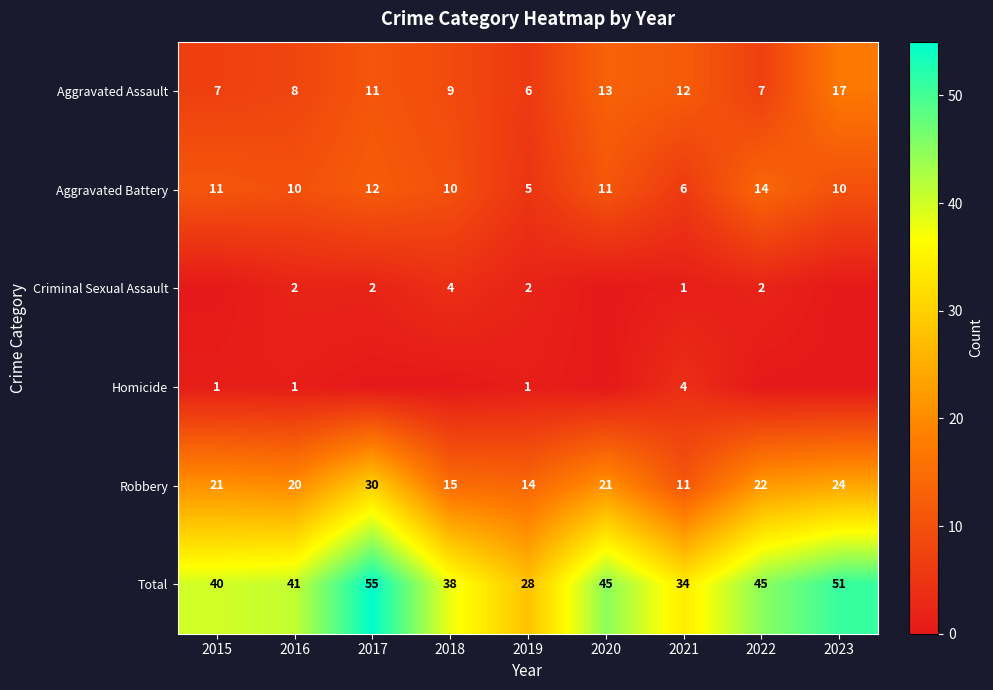

How many values in the Robbery series are below 21?

4